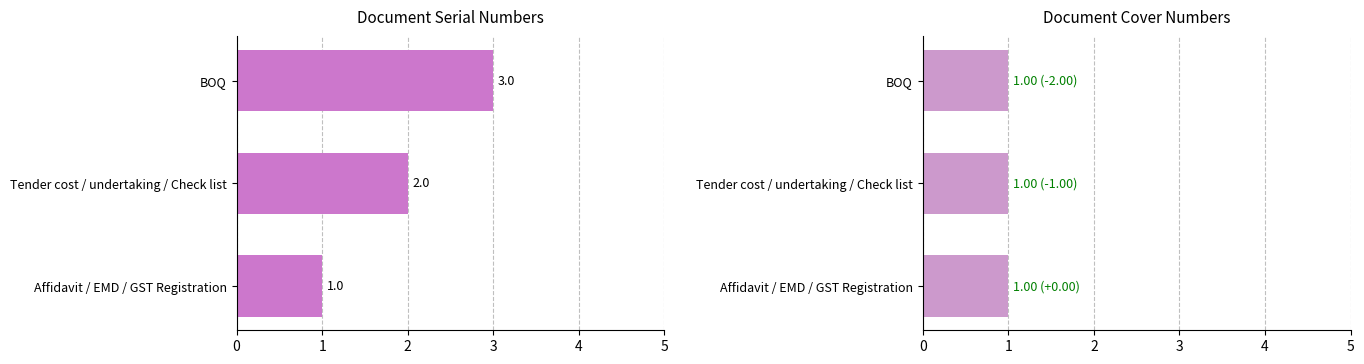

Rank the series at 2 from highest to lowest value.

S.No, Cover No